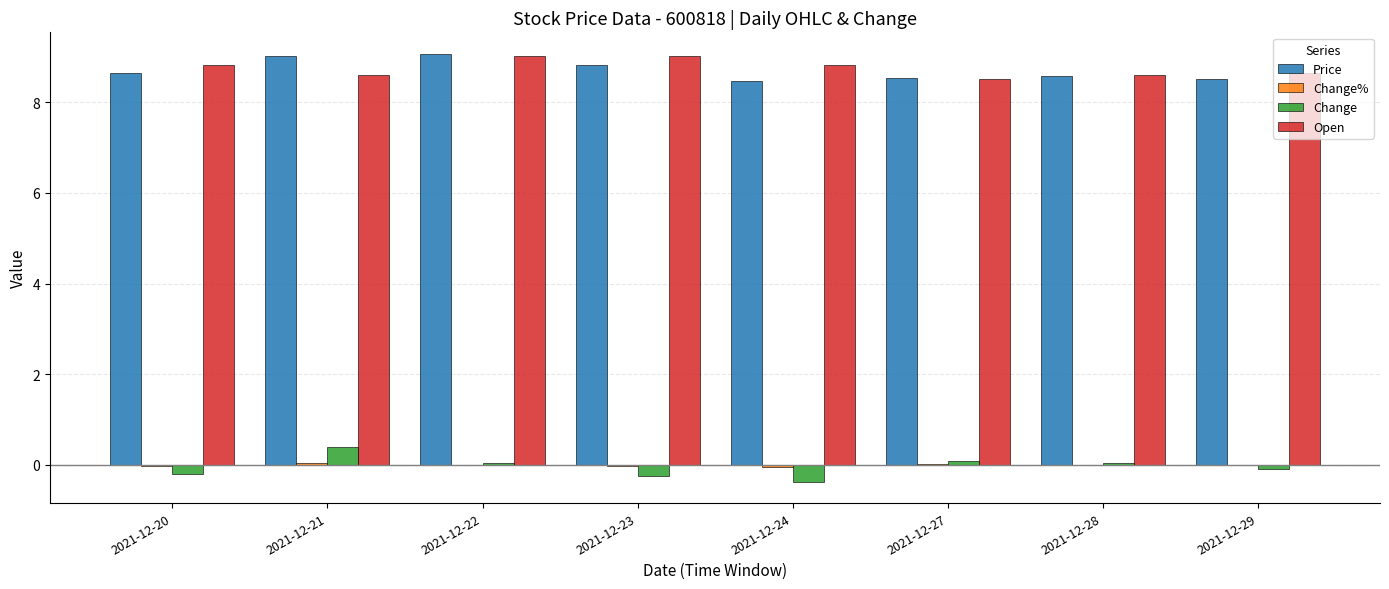

Read the Price value at 2021-12-28.

8.6